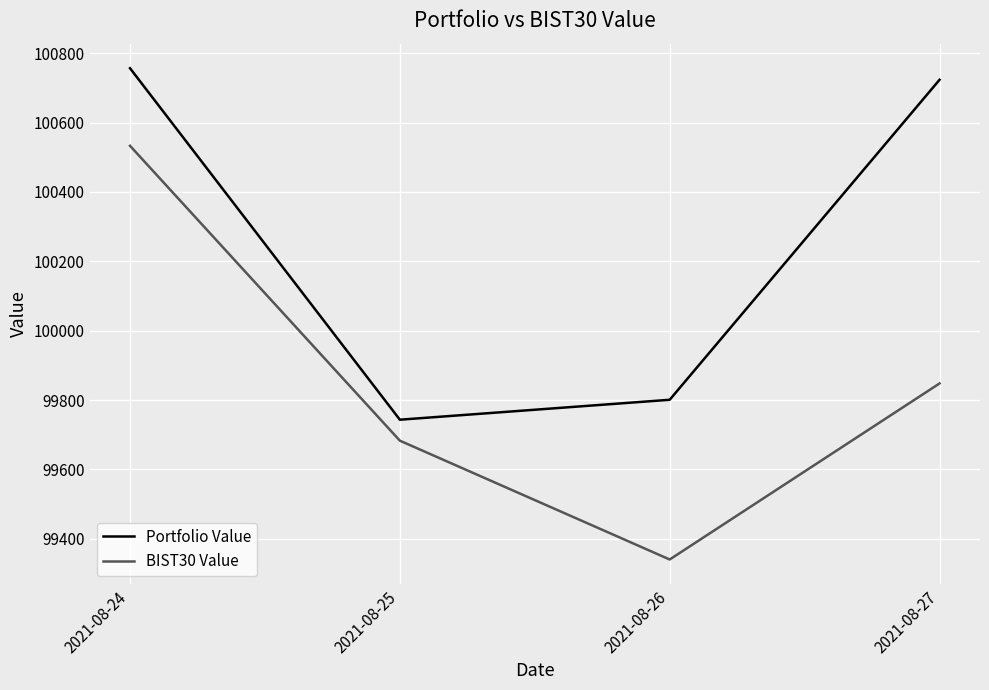

What is the maximum value for BIST30 Value?

100532.9